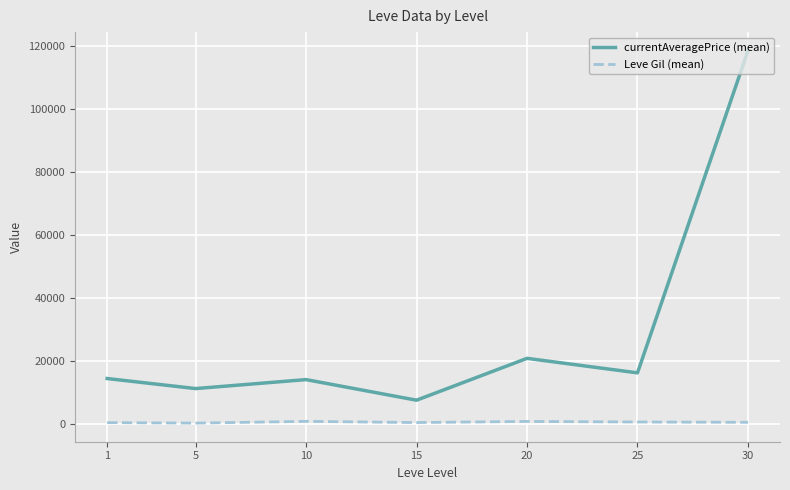

Is it true that currentAveragePrice (mean) equals 13993.7 at 10?

True